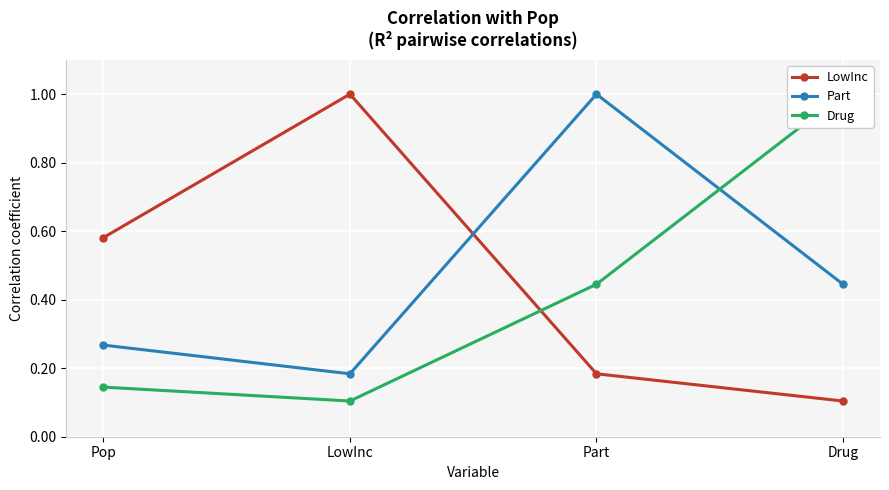

How many LowInc values are between 0 and 1?

4